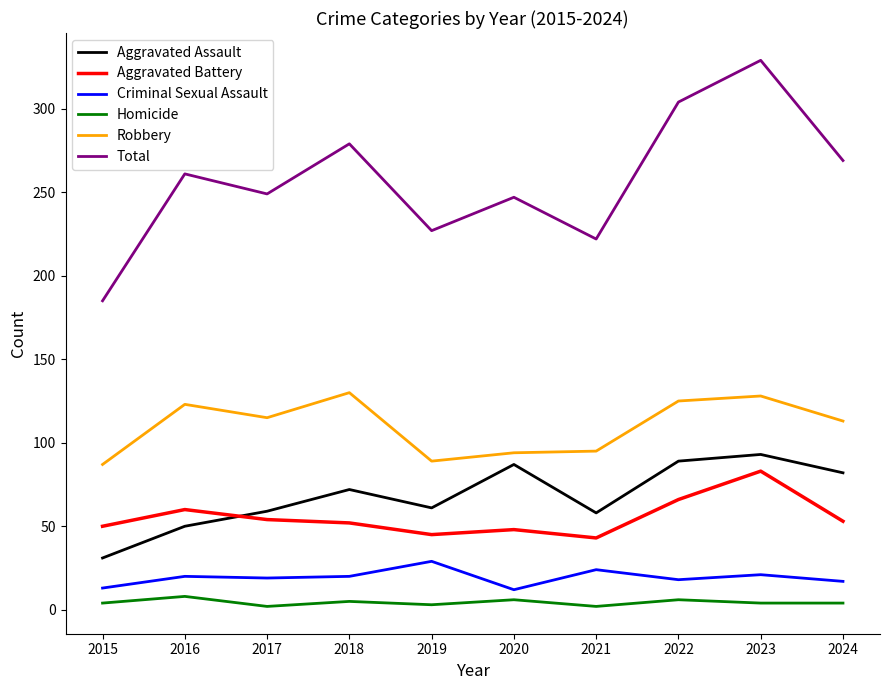

At which category is the sum across all series the highest?

2023